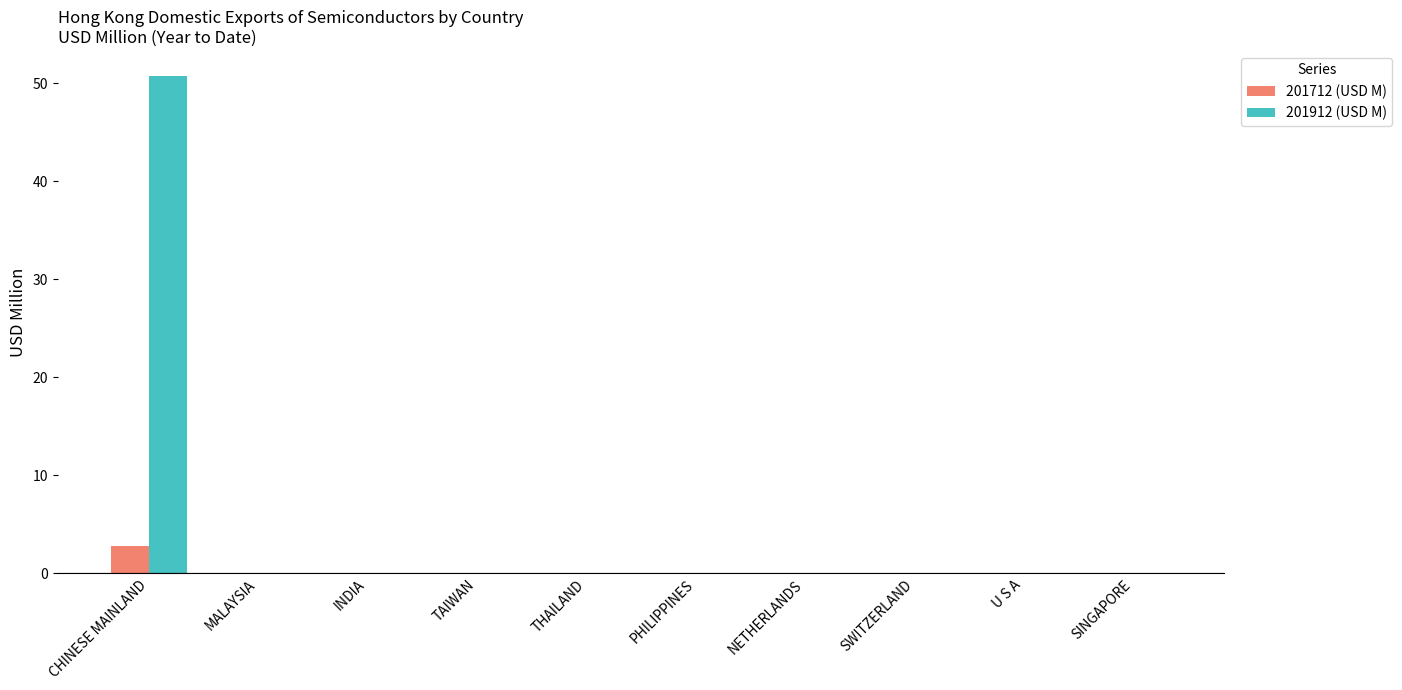

True or false: 201712 (USD M) has a value of 0.0 at MALAYSIA.

True